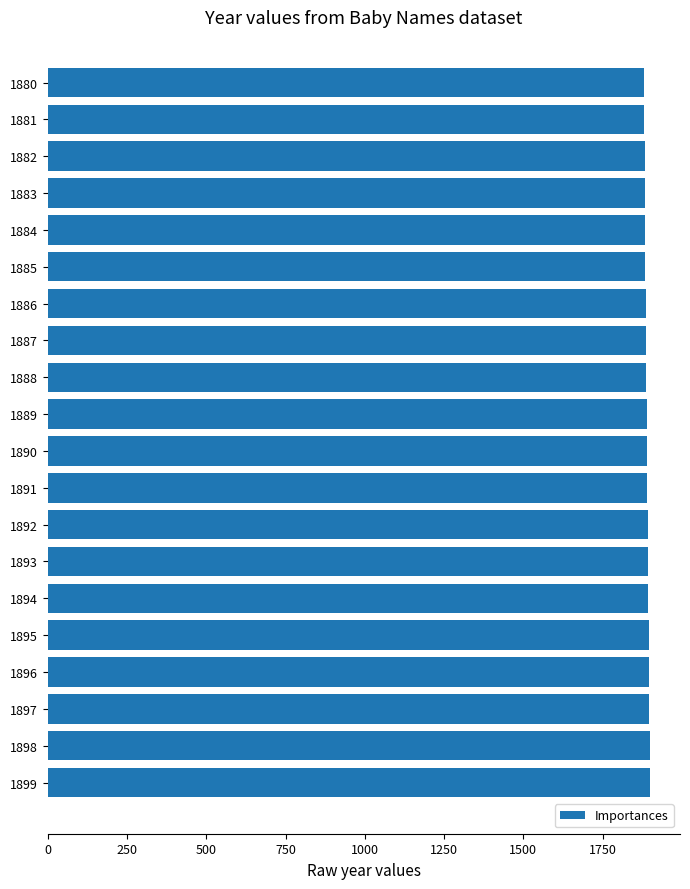

The chart shows a value of 3004 at 1884. True or false?

False